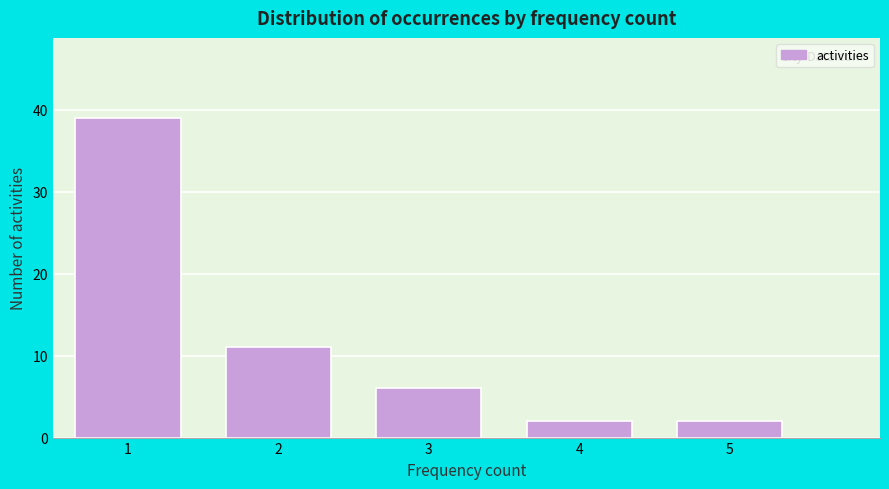

How tall is the bar that spans 1.5 to 2.5 on the x-axis? The values are not printed on the chart, so give them approximately, as read against the axis.

11